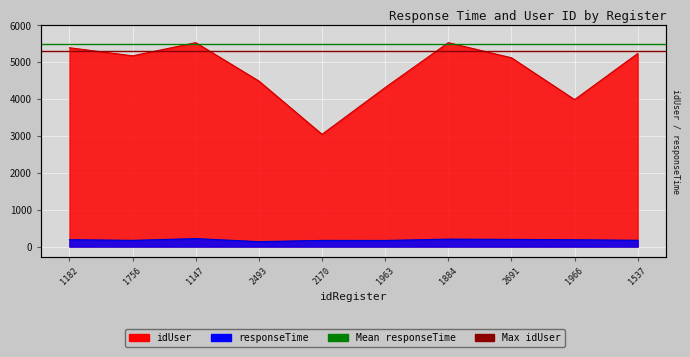

True or false: idUser and responseTime intersect in this chart.

False